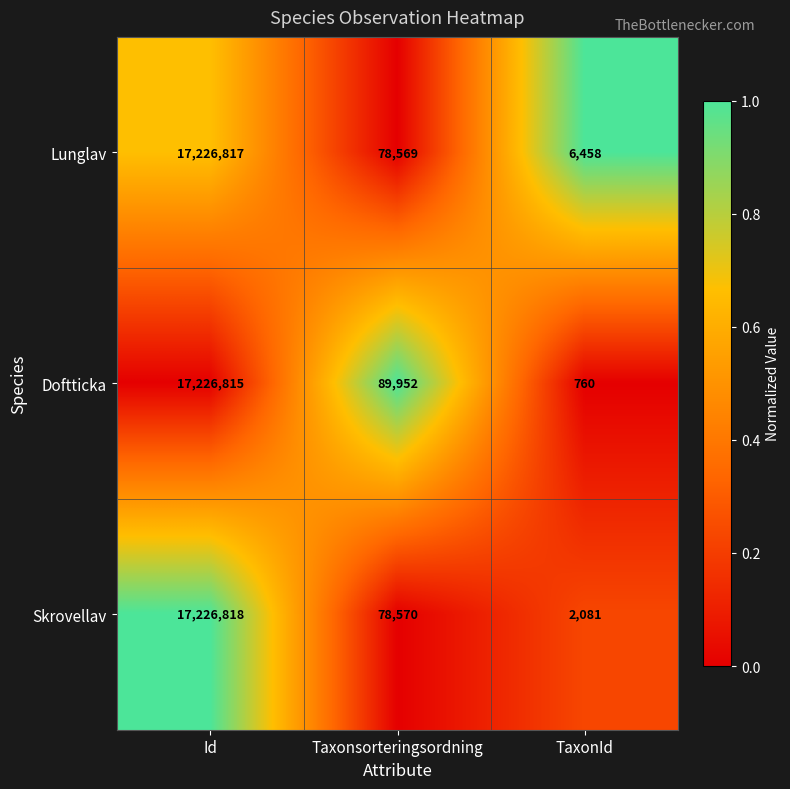

The Skrovellav series shows 9016494 at Id. True or false?

False